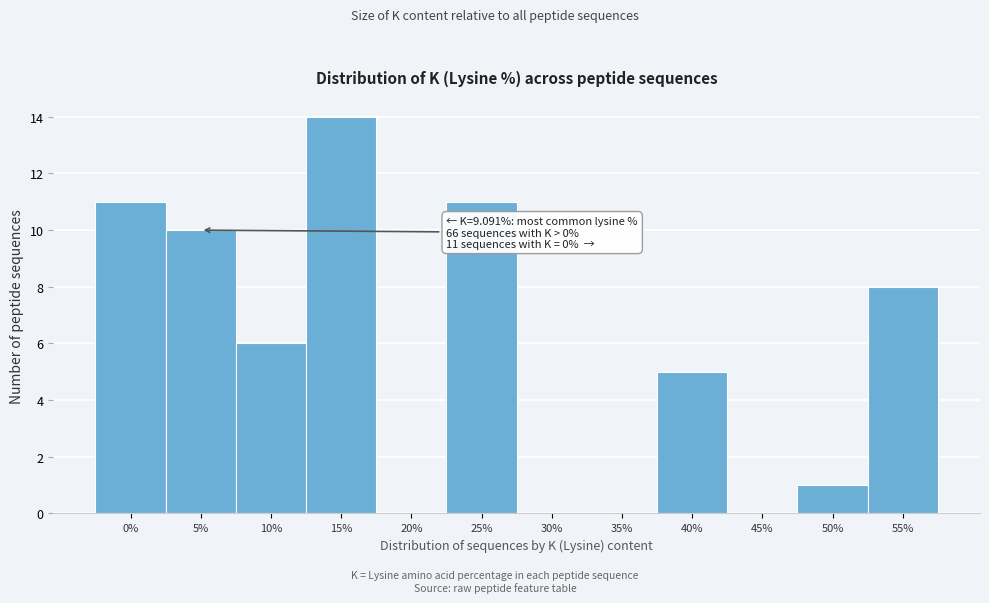

Reading left to right, what are all the values shown in this chart?

0%=11	5%=10	10%=6	15%=14	20%=0	25%=11	30%=0	35%=0	40%=5	45%=0	50%=1	55%=8